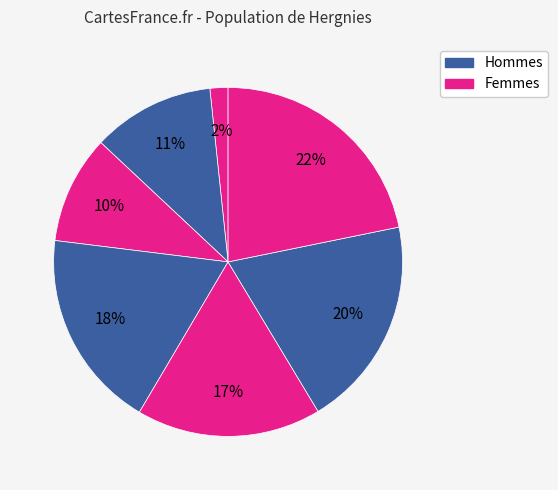

How many segments does this pie chart have?

7